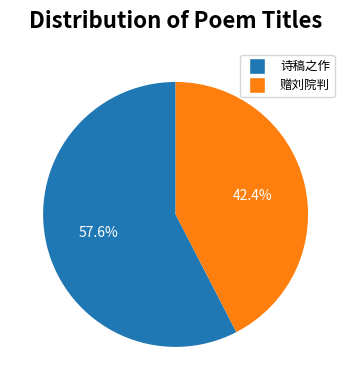

Is there any slice that represents more than half of the pie?

Yes